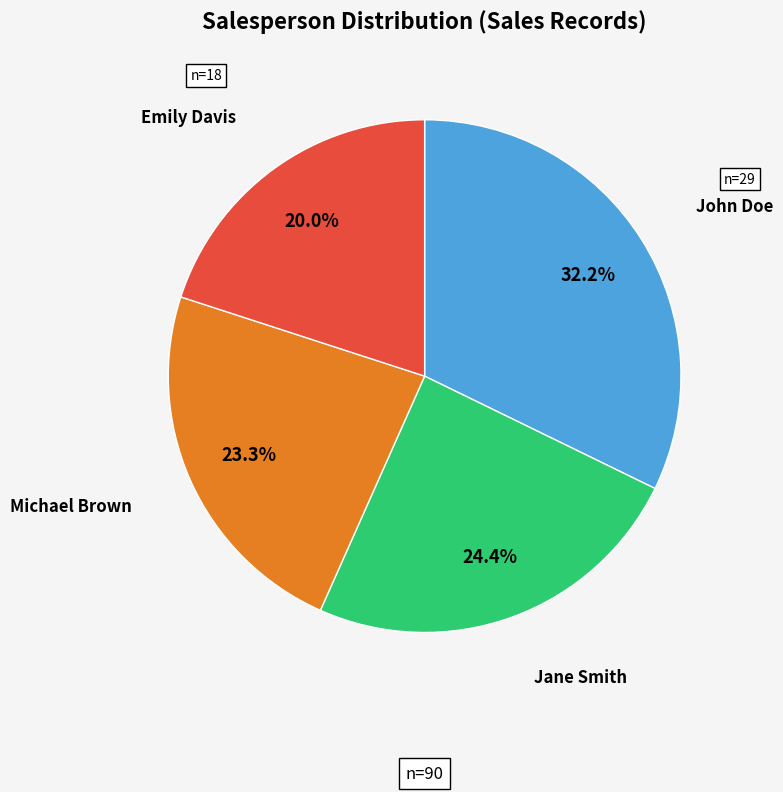

To the nearest percent, what is the difference between the largest and smallest slice percentages?

12%